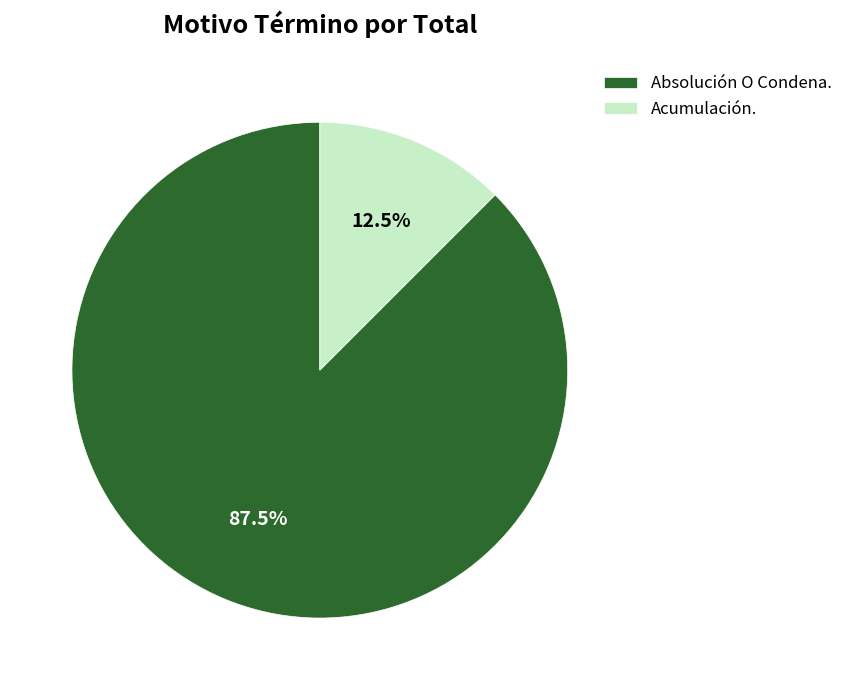

To the nearest percent, what is the difference between the Acumulación. and Absolución O Condena. slice percentages?

75%